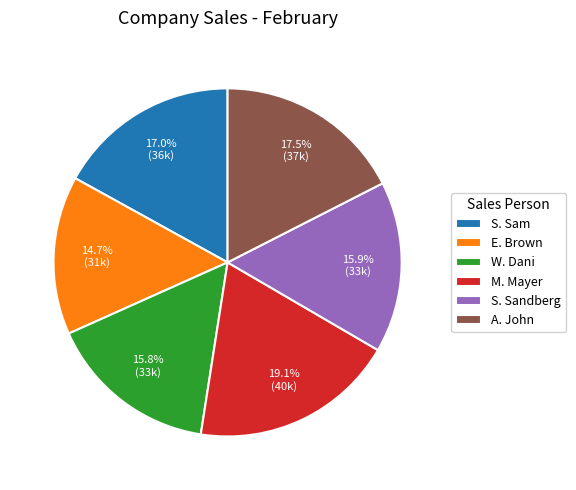

How many segments does this pie chart have?

6